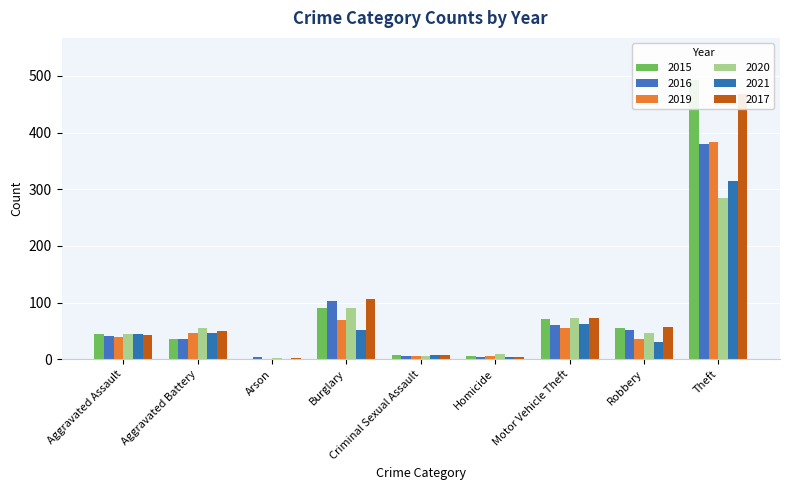

What is the value of the 2019 bar at the 7th from the left?

55